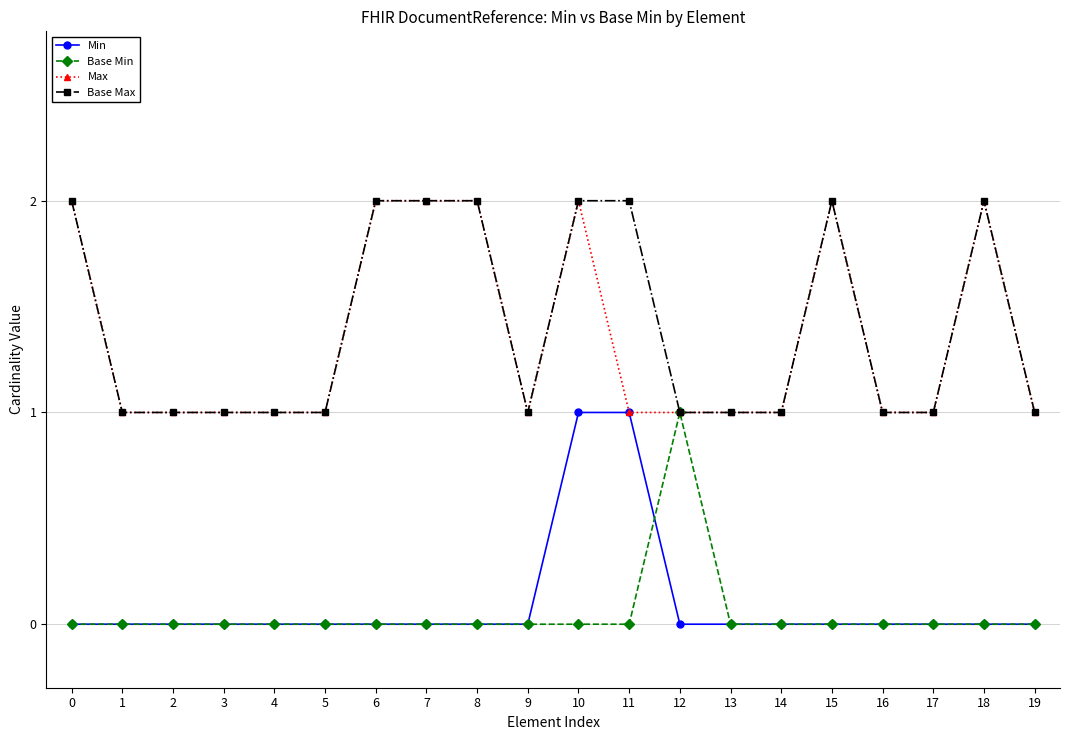

How many lines are shown in the chart?

4